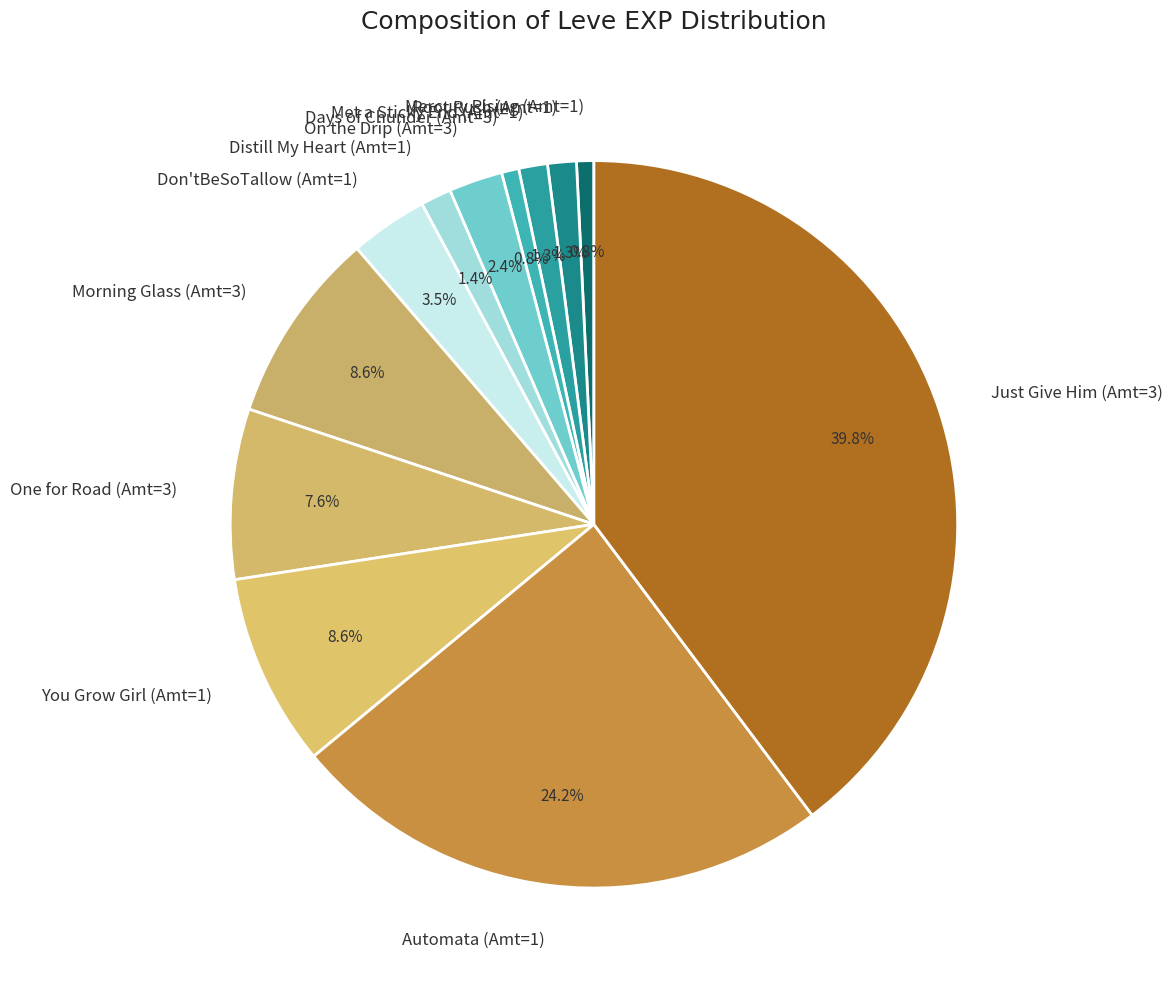

Which has a higher value, Root Rush (Amt=1) or One for Road (Amt=3)?

One for Road (Amt=3)